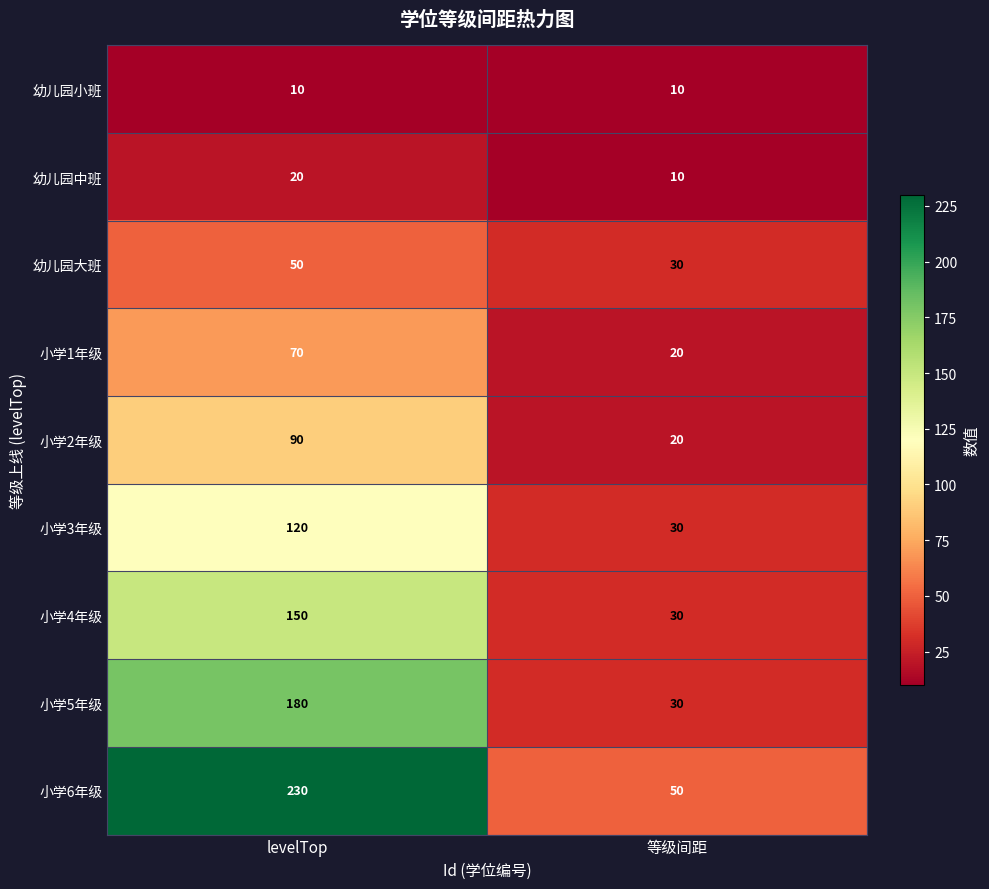

What is the spread (max minus min) of values at levelTop?

220